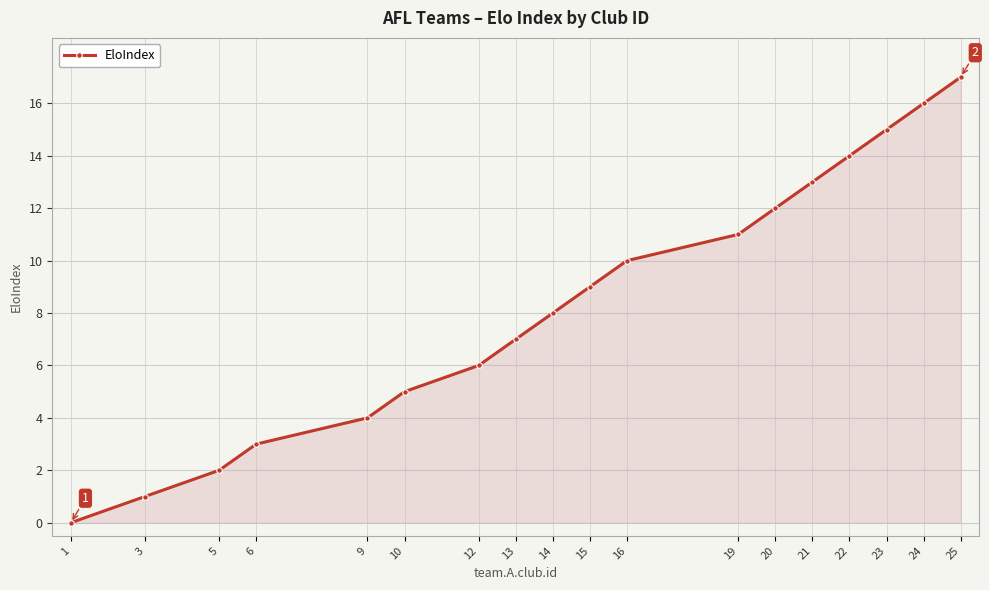

What is the sum of all values?

153